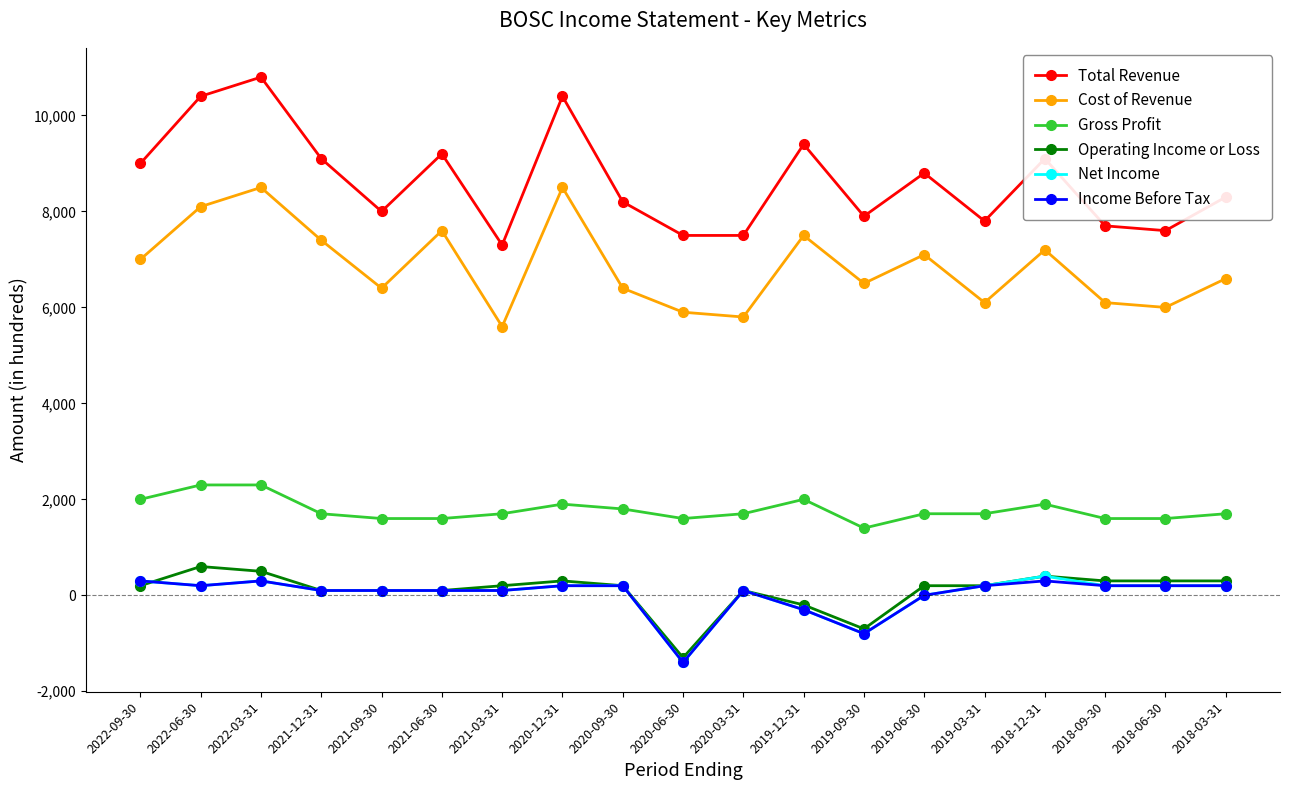

How many series are shown in this chart?

6